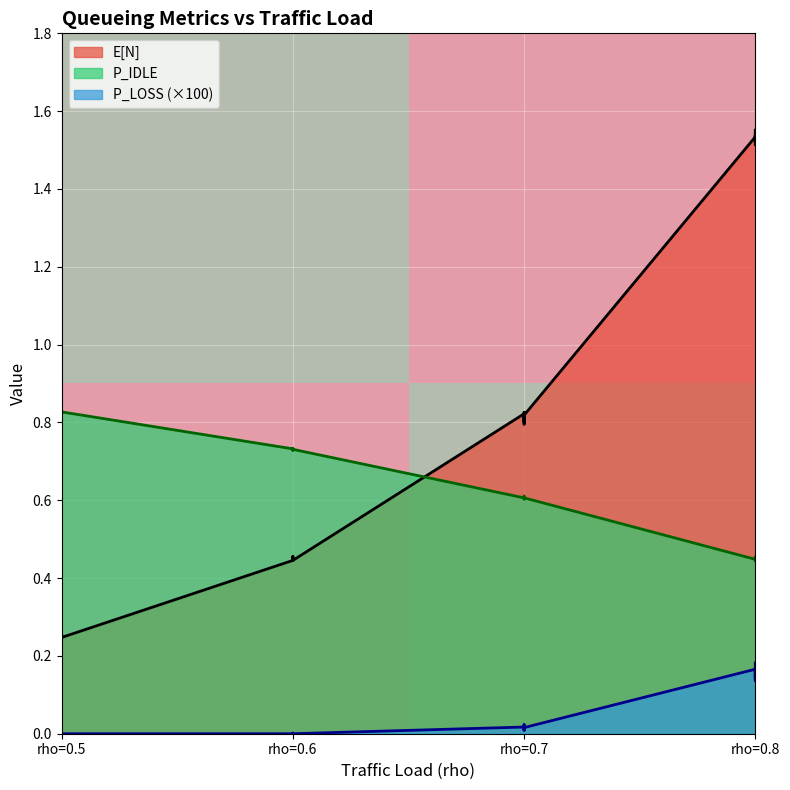

Which label corresponds to the smallest value in the chart?

rho=0.6